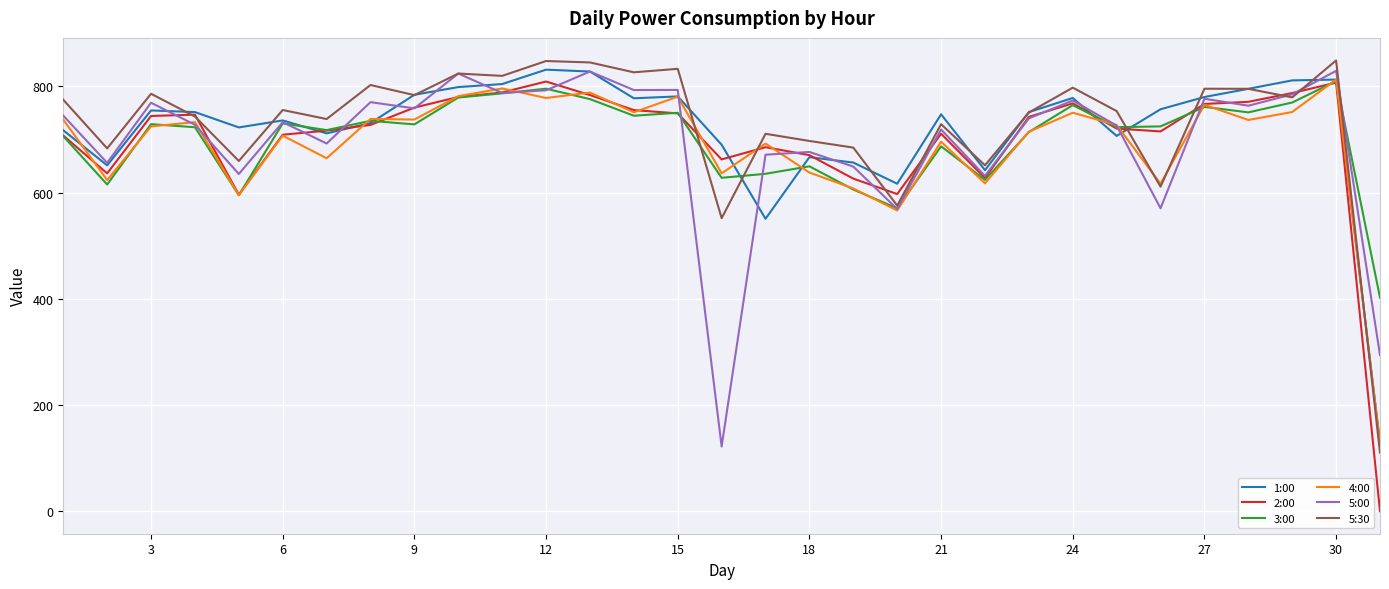

Which series has the widest spread of values?

2:00